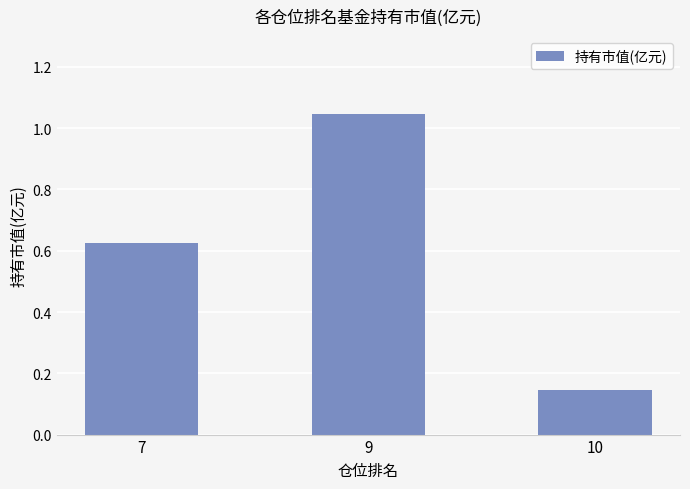

What is the change in value from 9 to 10?

-0.9